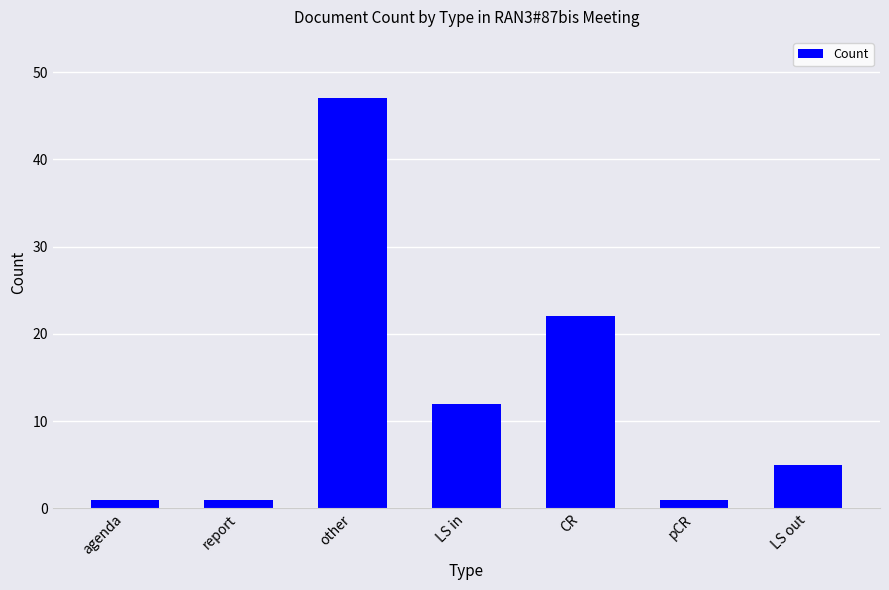

What is the difference between the maximum and minimum values?

46